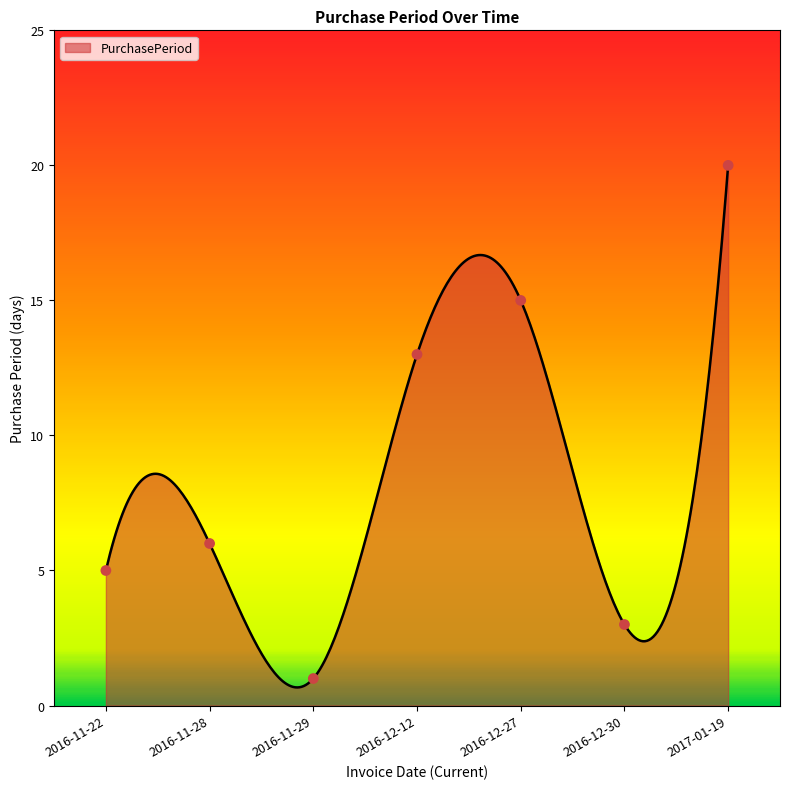

Between 2016-11-29 and 2016-11-28, which is larger?

2016-11-28